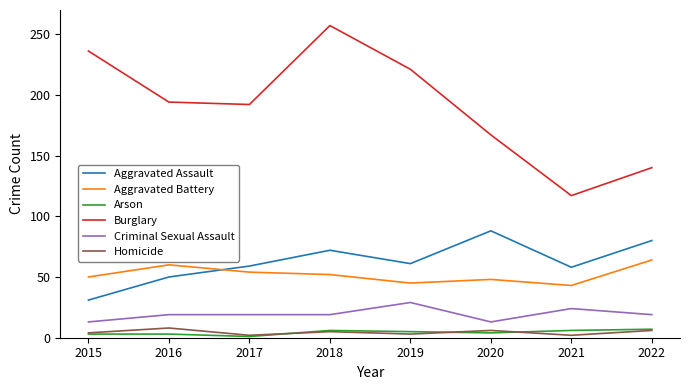

What is the total value across all series at 2016?

334